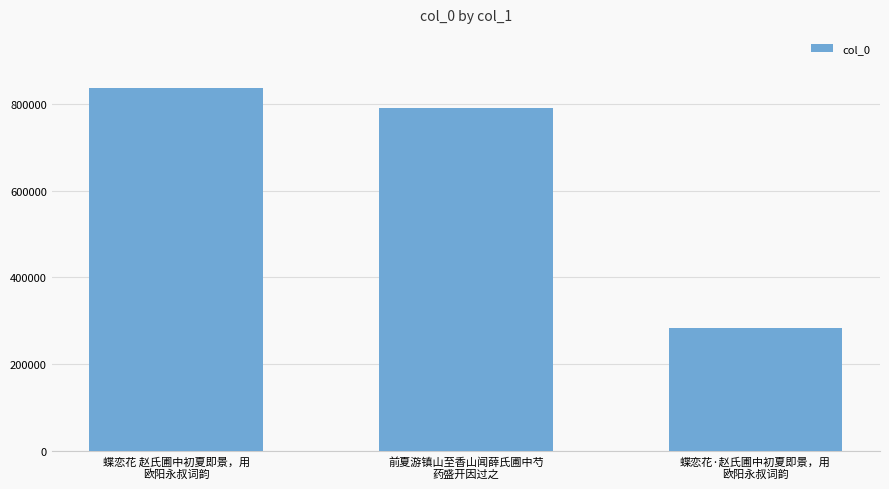

The value at 前夏游镇山至香山闻薛氏圃中芍
药盛开因过之 is 1377327. True or false?

False